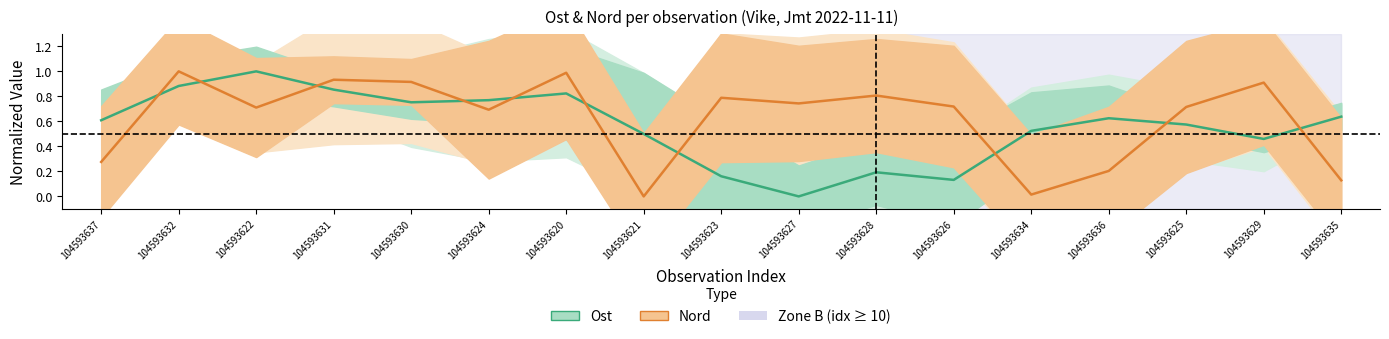

List the series in order of their overall mean, highest first.

Nord (normalized), Ost (normalized)